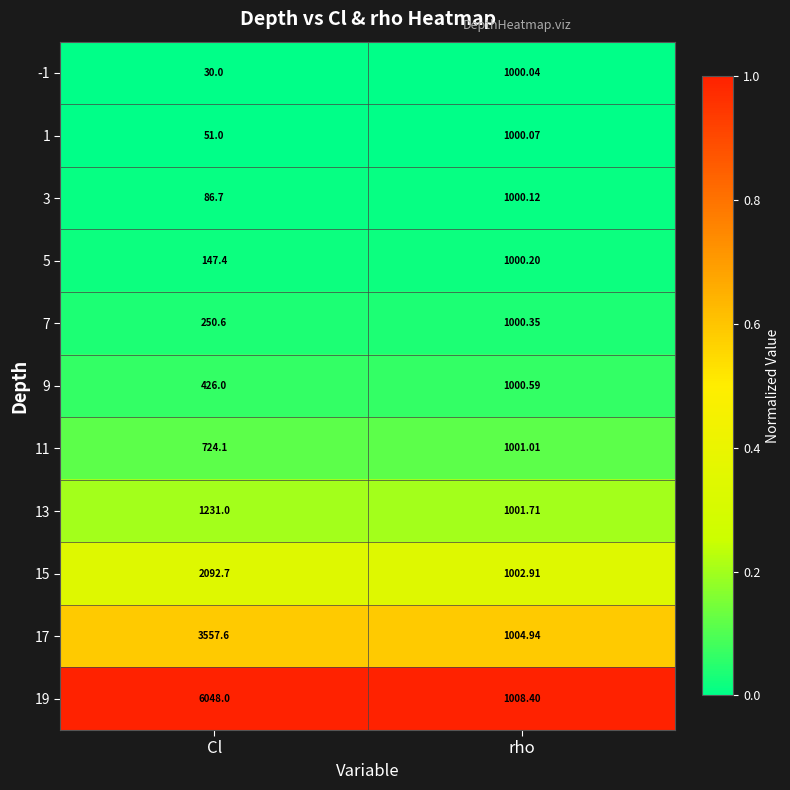

What is the maximum value shown in the chart?

6048.0